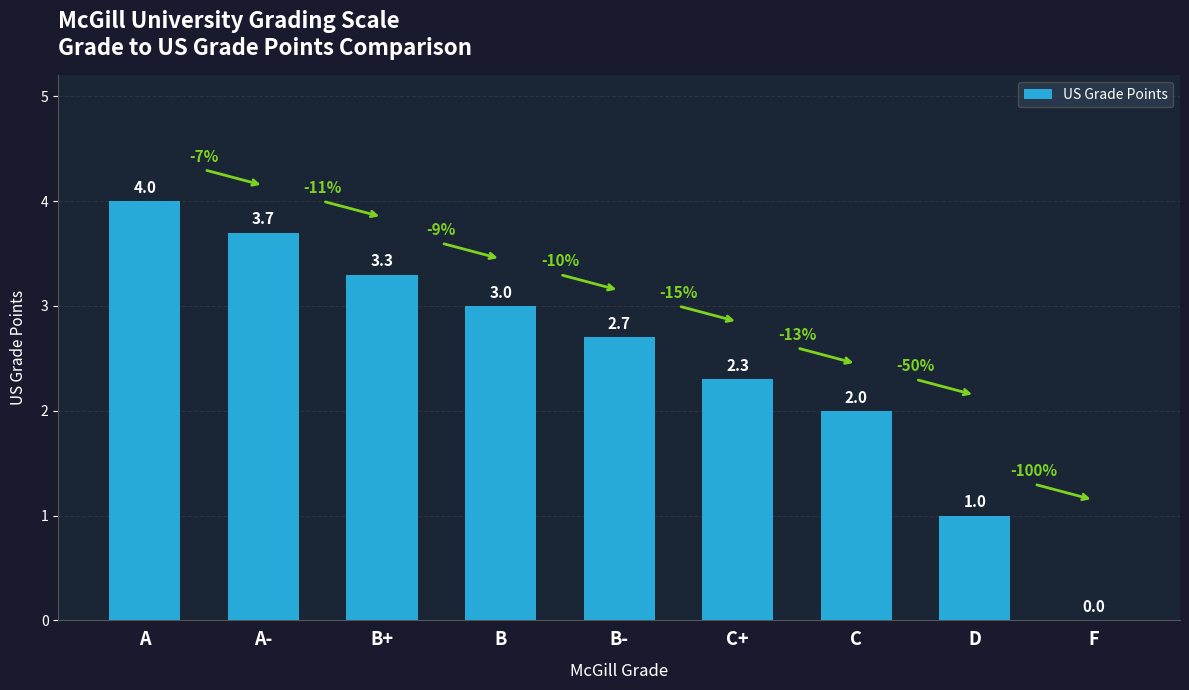

What is the ratio of the value at C+ to the value at A?

0.6